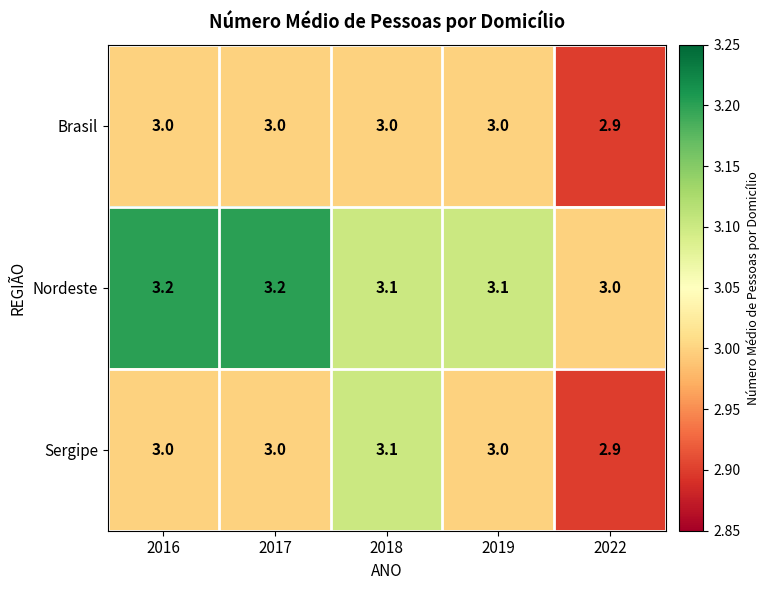

How many series are shown in this chart?

3